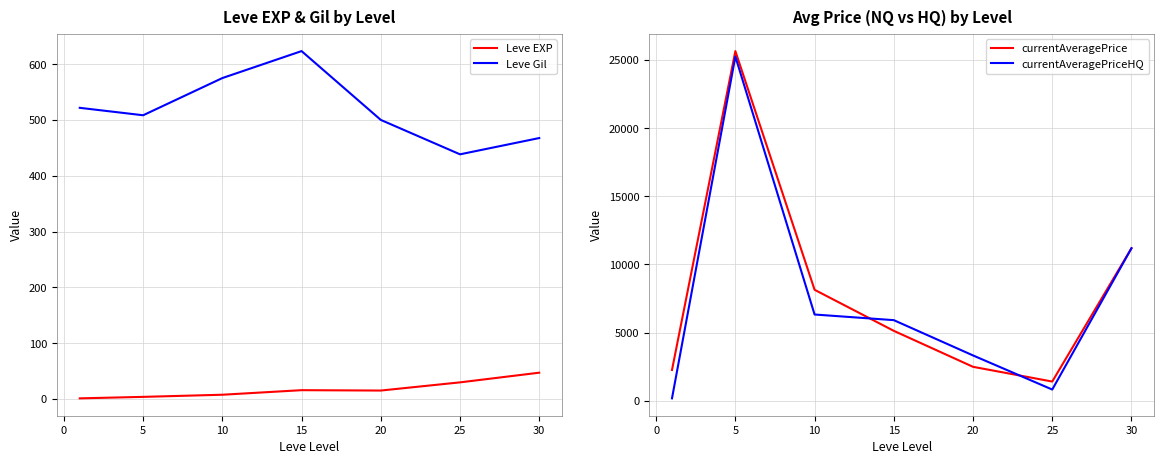

At which label does Leve Gil reach its minimum?

25